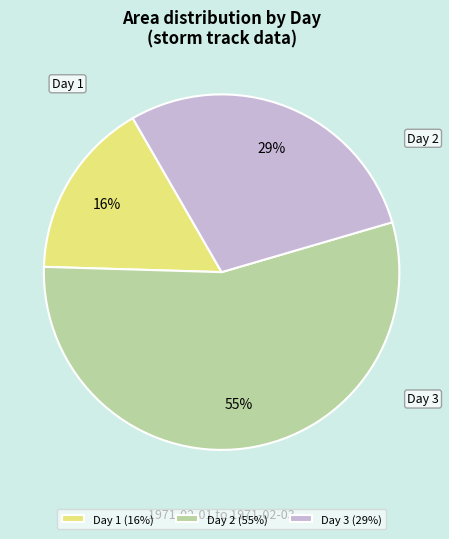

The Day 2 (55%) slice represents 61% of the pie. True or false?

False